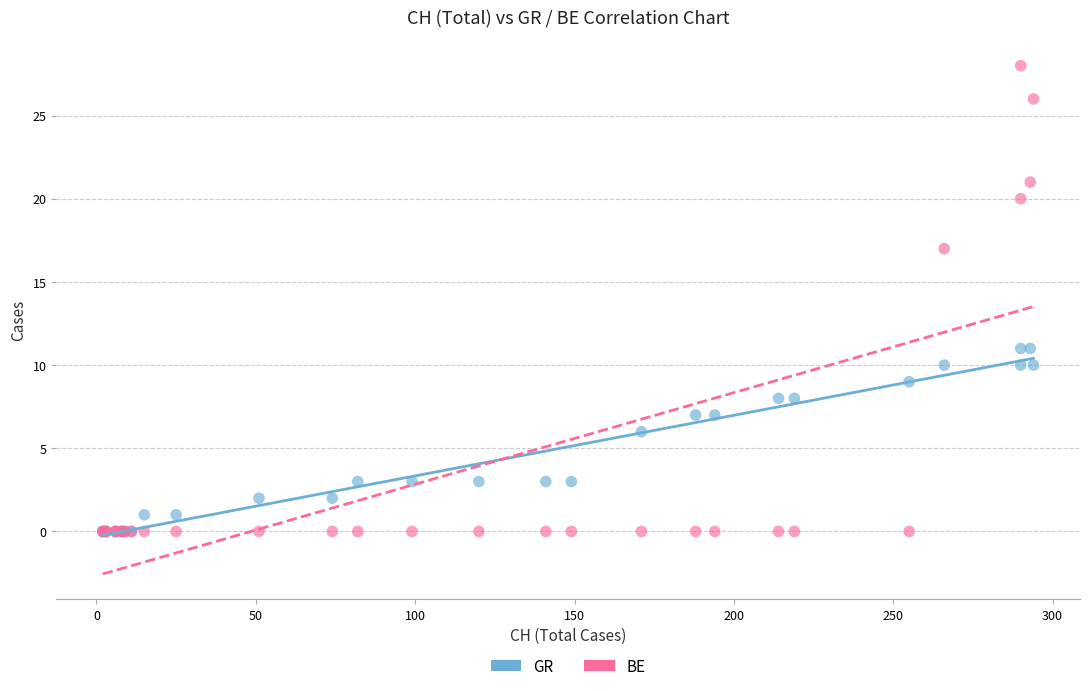

In the GR series, what Y value is closest to 5?

6